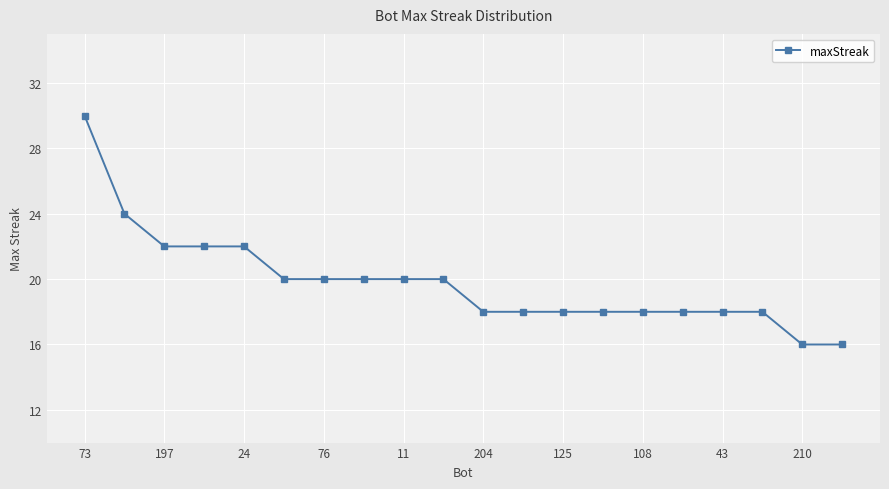

What is the minimum value shown in the chart?

16